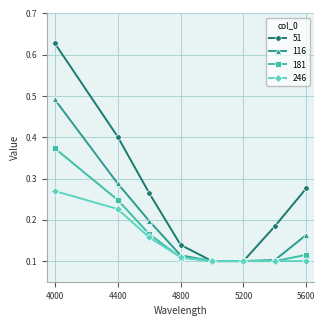

Does the chart display data point markers on the line(s)?

Yes